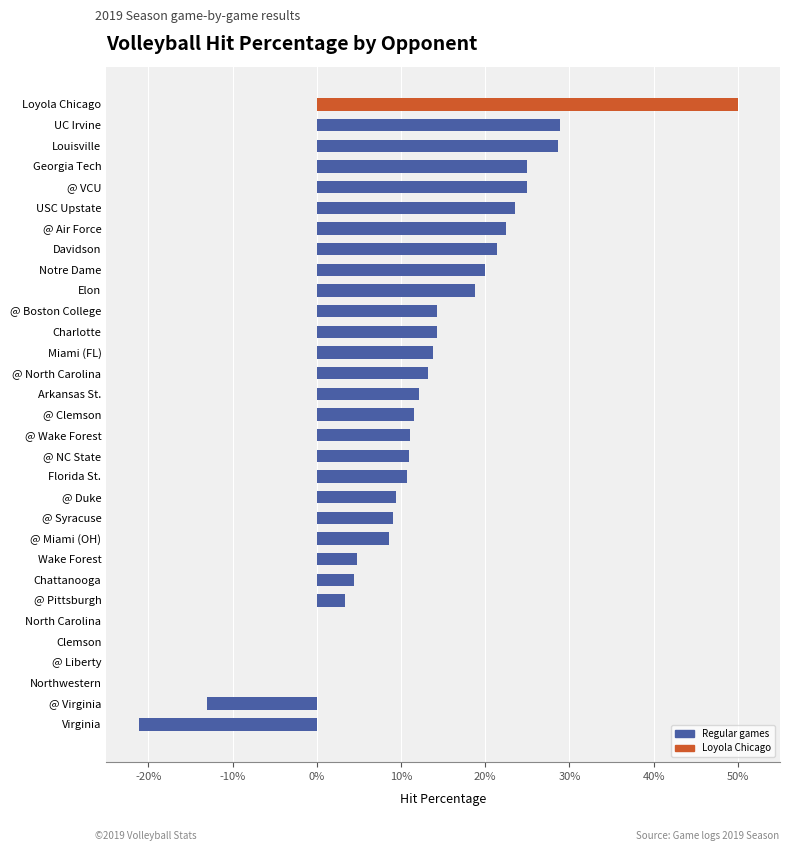

What is the maximum value shown in the chart?

0.5